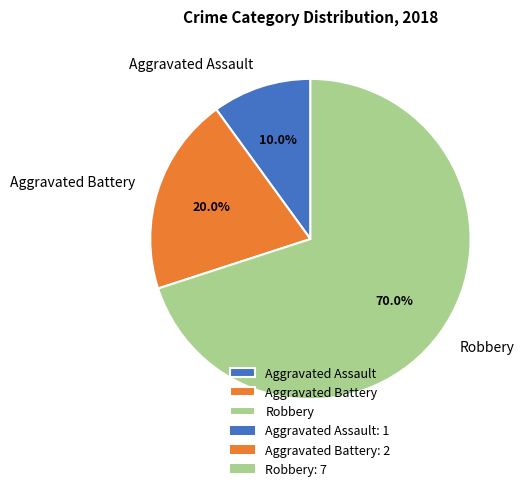

Rank the categories by value from highest to lowest.

Robbery, Aggravated Battery, Aggravated Assault